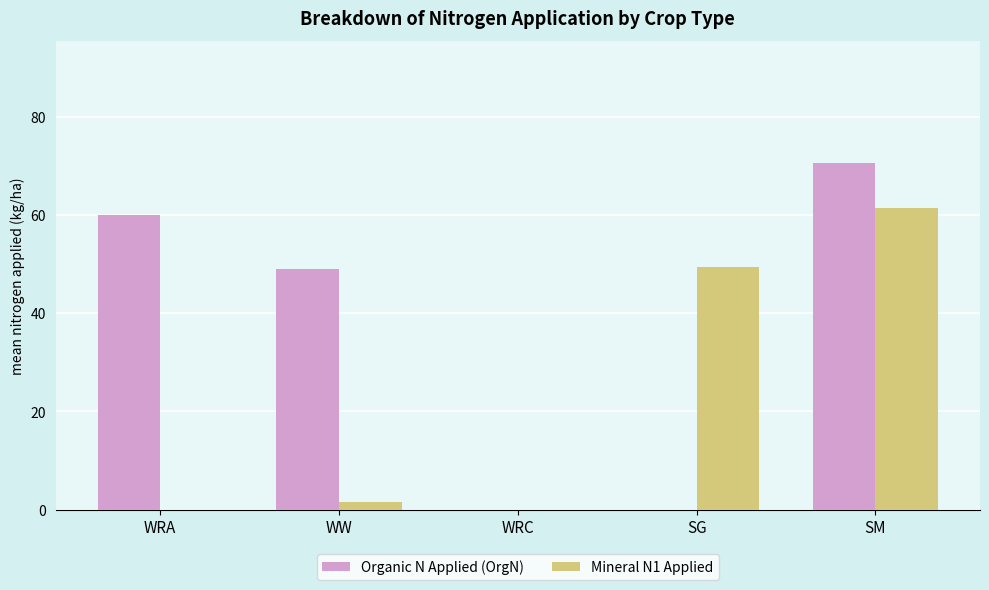

What is the total value across all series at SG?

49.4